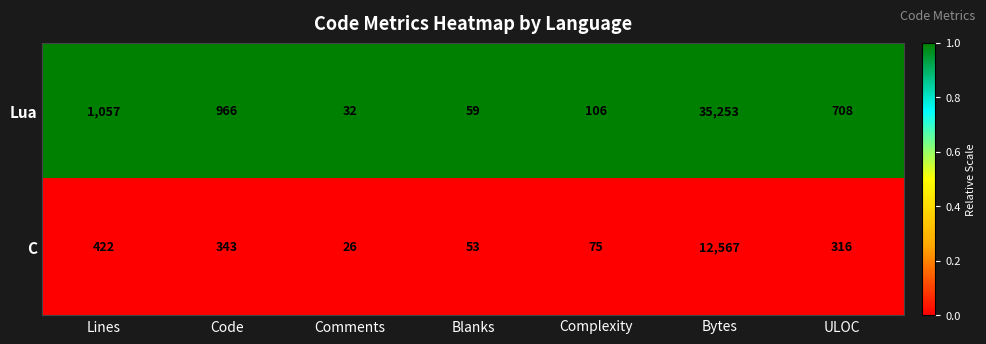

Which series has the largest total across all categories?

Lua